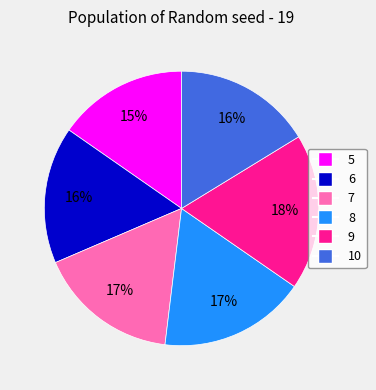

Do 10 and 9 together represent more than half of the pie?

No